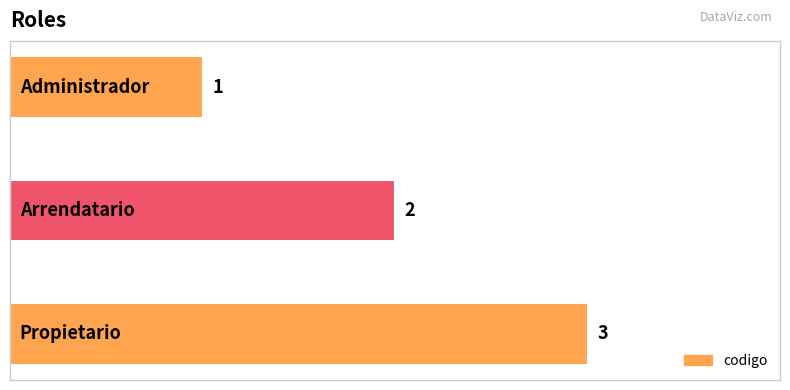

Count the values in the range 1 to 3.

3